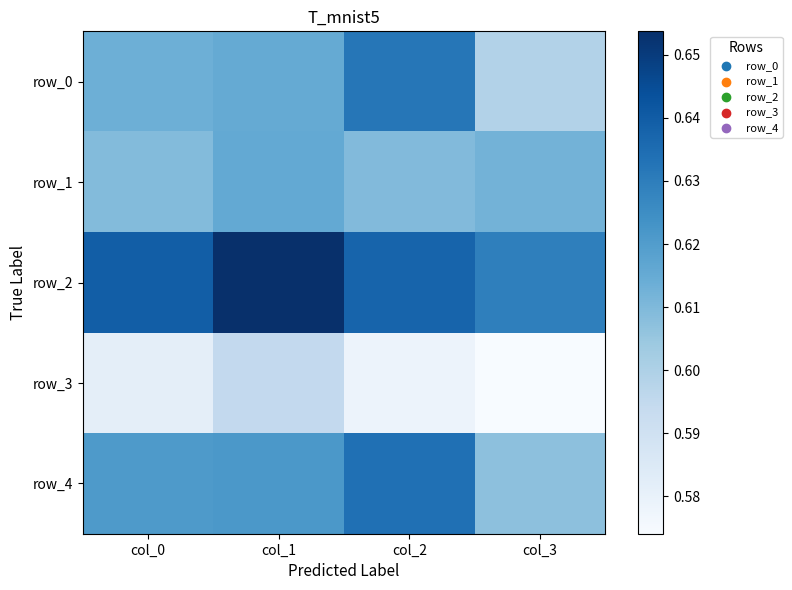

How many data points does each series have?

4